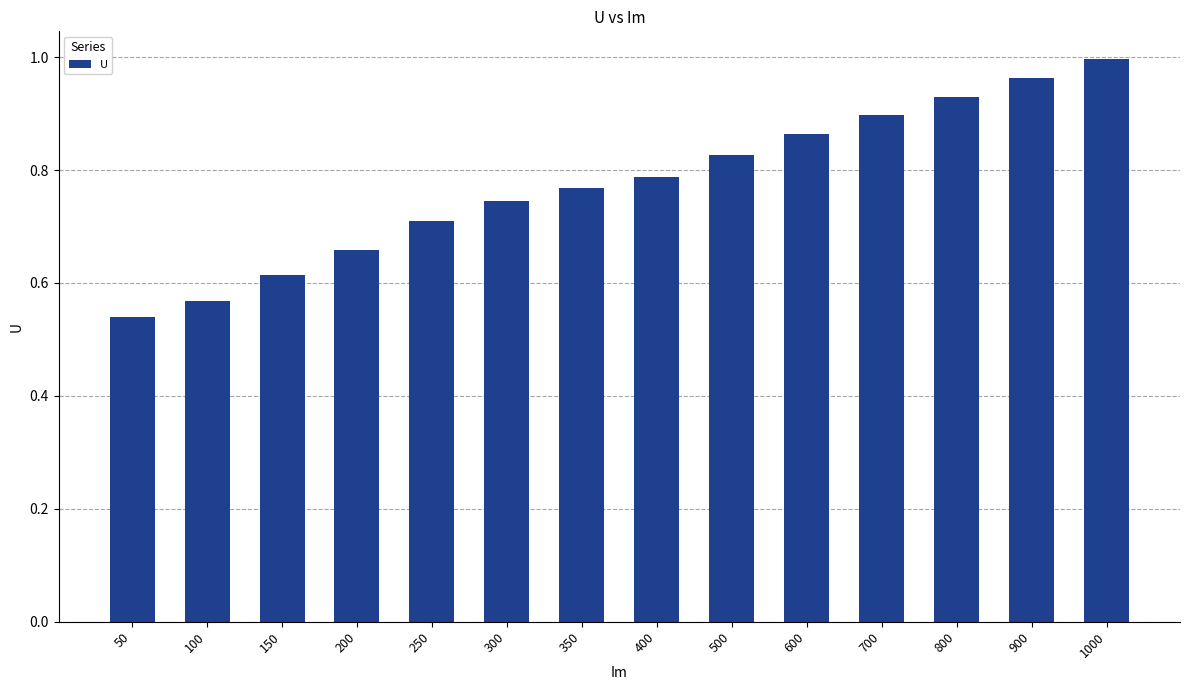

Rank the categories by value from highest to lowest.

1000, 900, 800, 700, 600, 500, 400, 350, 300, 250, 200, 150, 100, 50